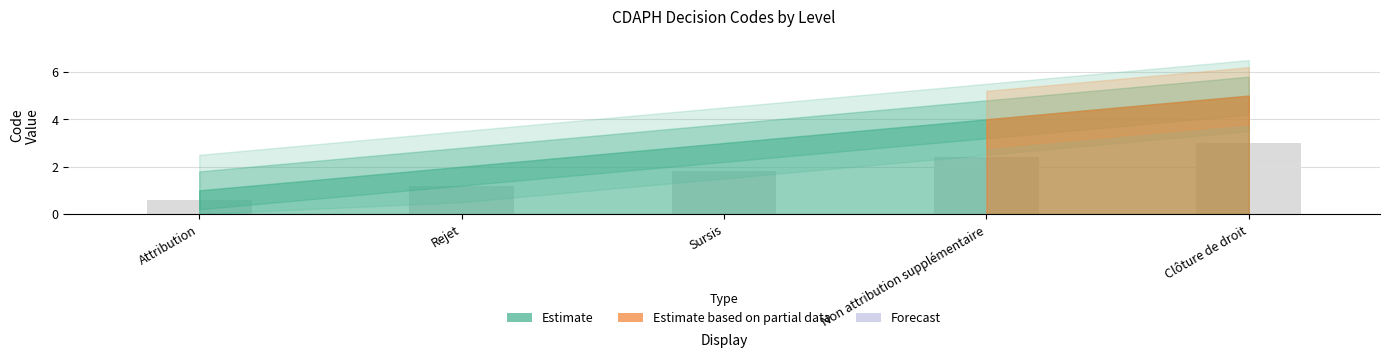

At which label does the data first exceed 1?

Rejet